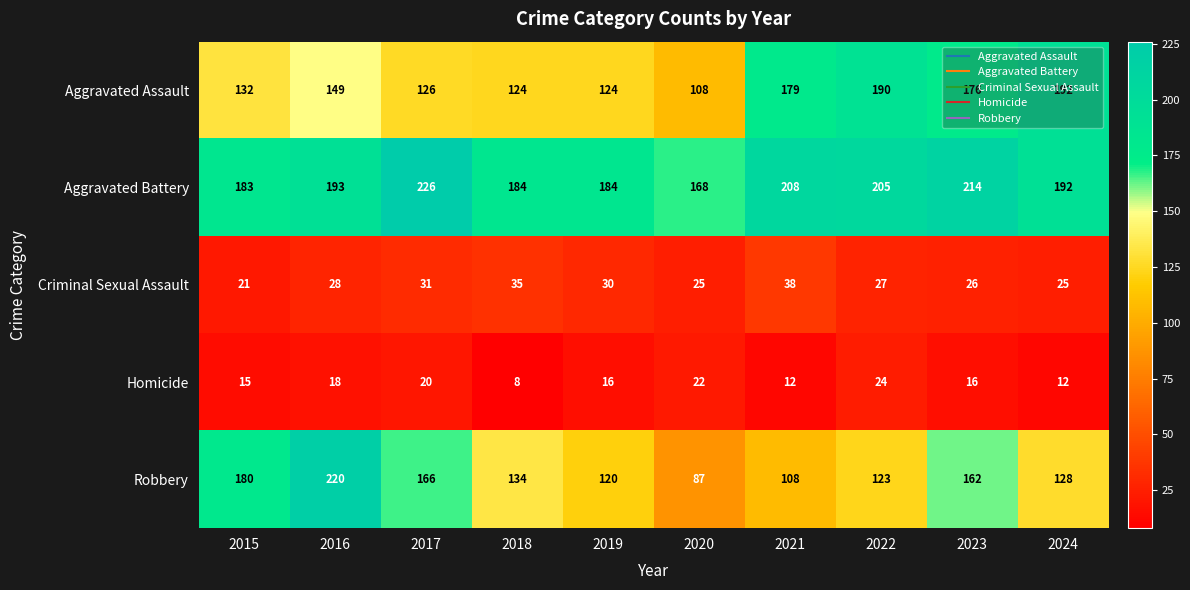

Which label corresponds to the largest value in the chart?

2017